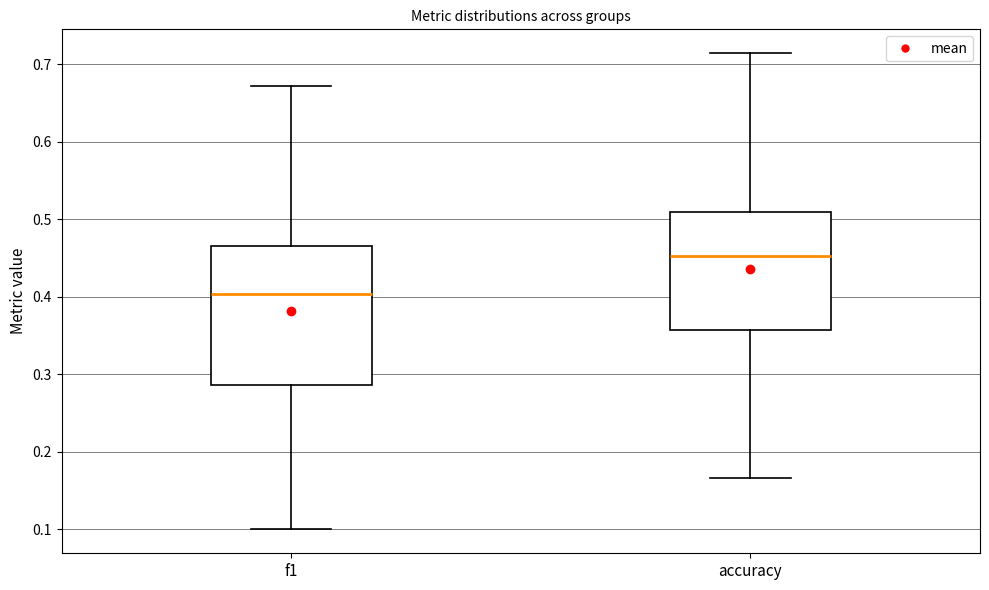

Reading left to right, transcribe this box plot: for each box, give where its median line is, the range the box spans, and where its two whiskers end, as read against the y-axis. The values are not printed on the chart, so give them approximately, as read against the axis.

f1: median 0.40, box 0.29 to 0.47, whiskers 0.10 to 0.67
accuracy: median 0.45, box 0.36 to 0.51, whiskers 0.17 to 0.71